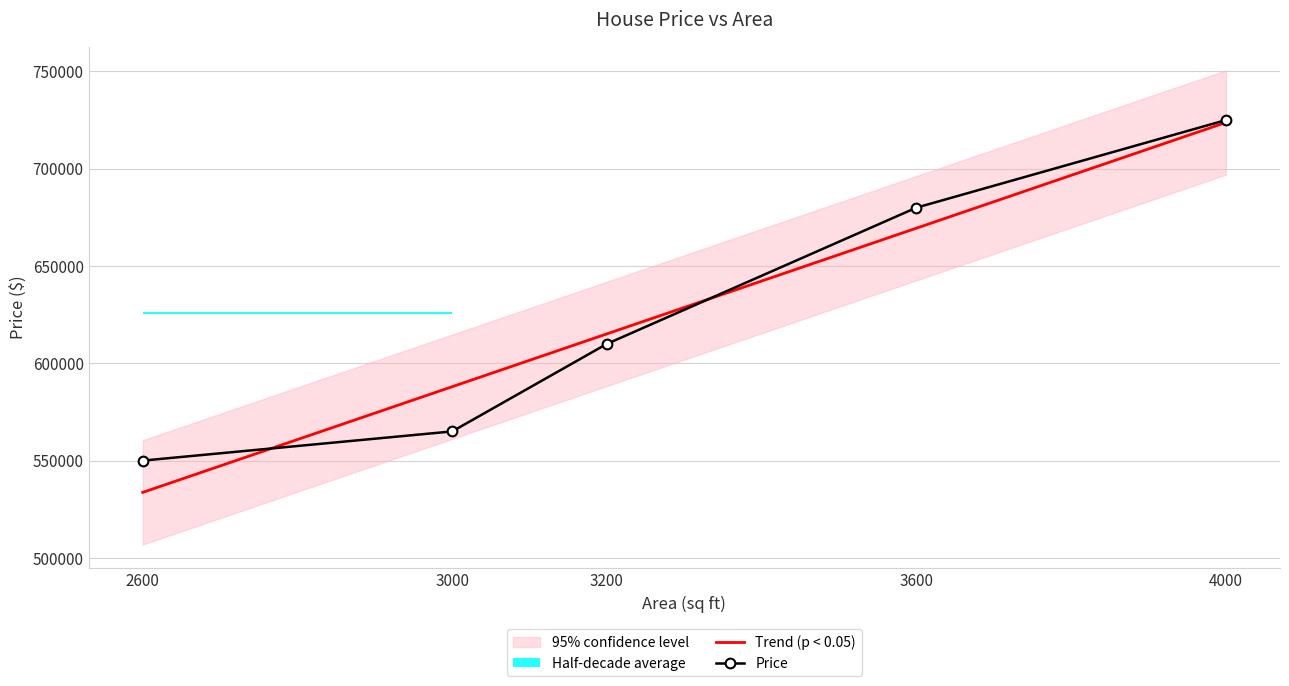

List the labels in order of Price value, largest first.

4000, 3600, 3200, 3000, 2600